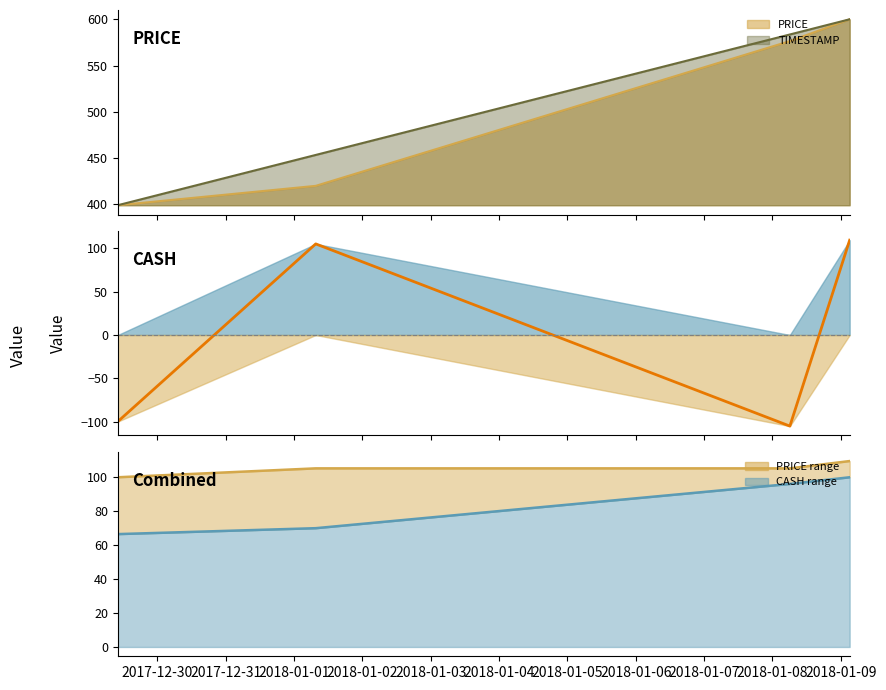

How many categories are shown in the chart?

4